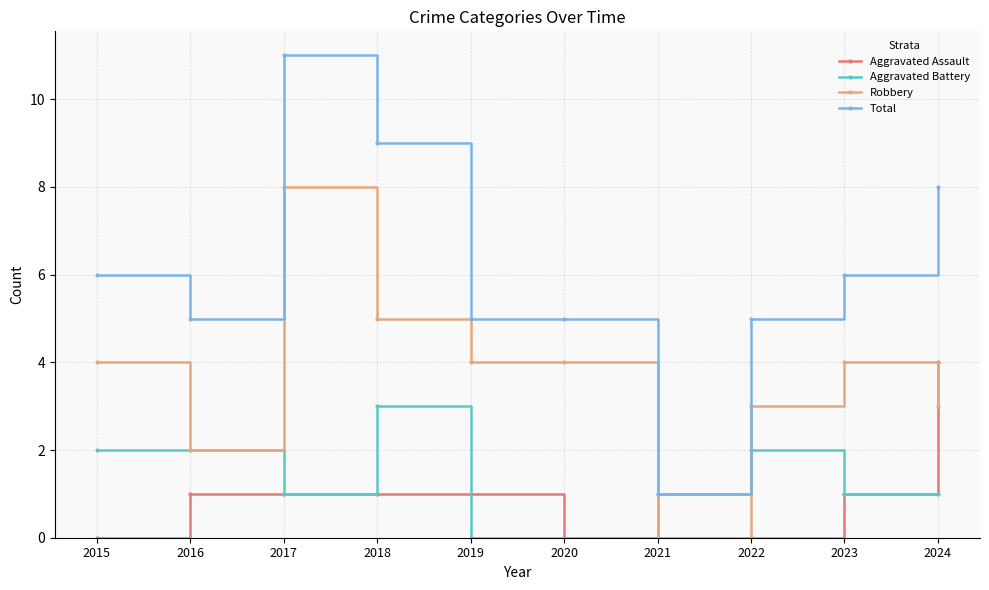

How many lines are shown in the chart?

4